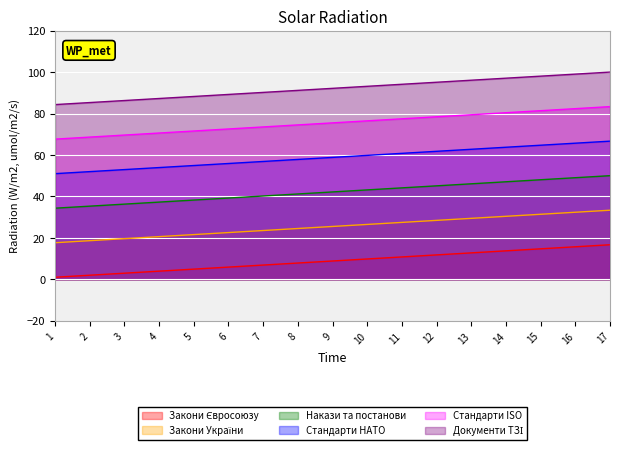

True or false: Накази та постанови has more than 0 interior local peaks.

False